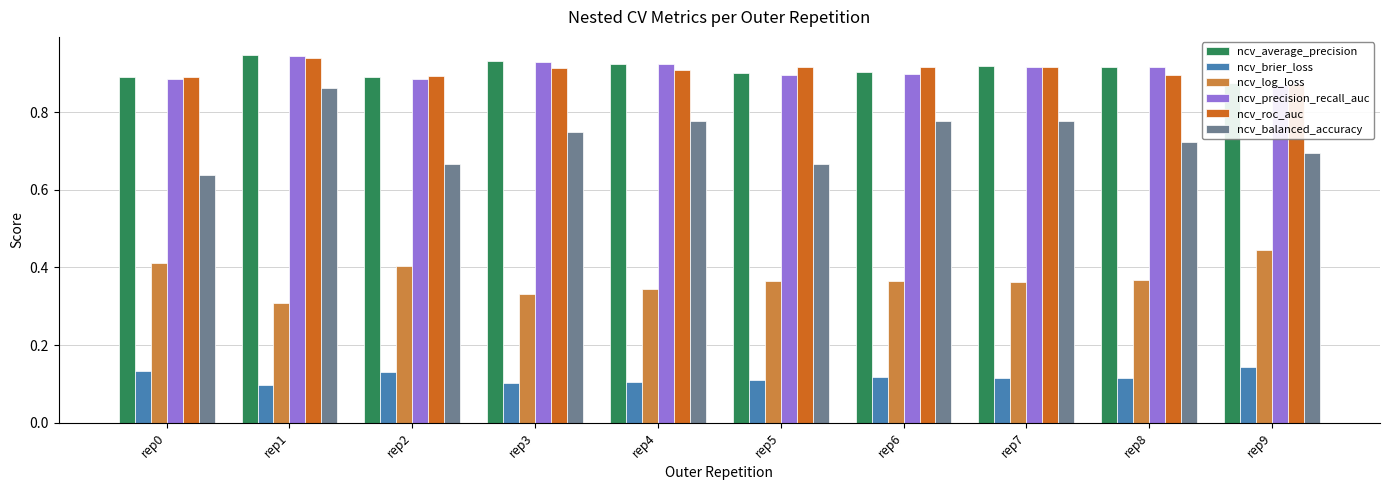

Which series changed the most between rep3 and rep5?

ncv_balanced_accuracy